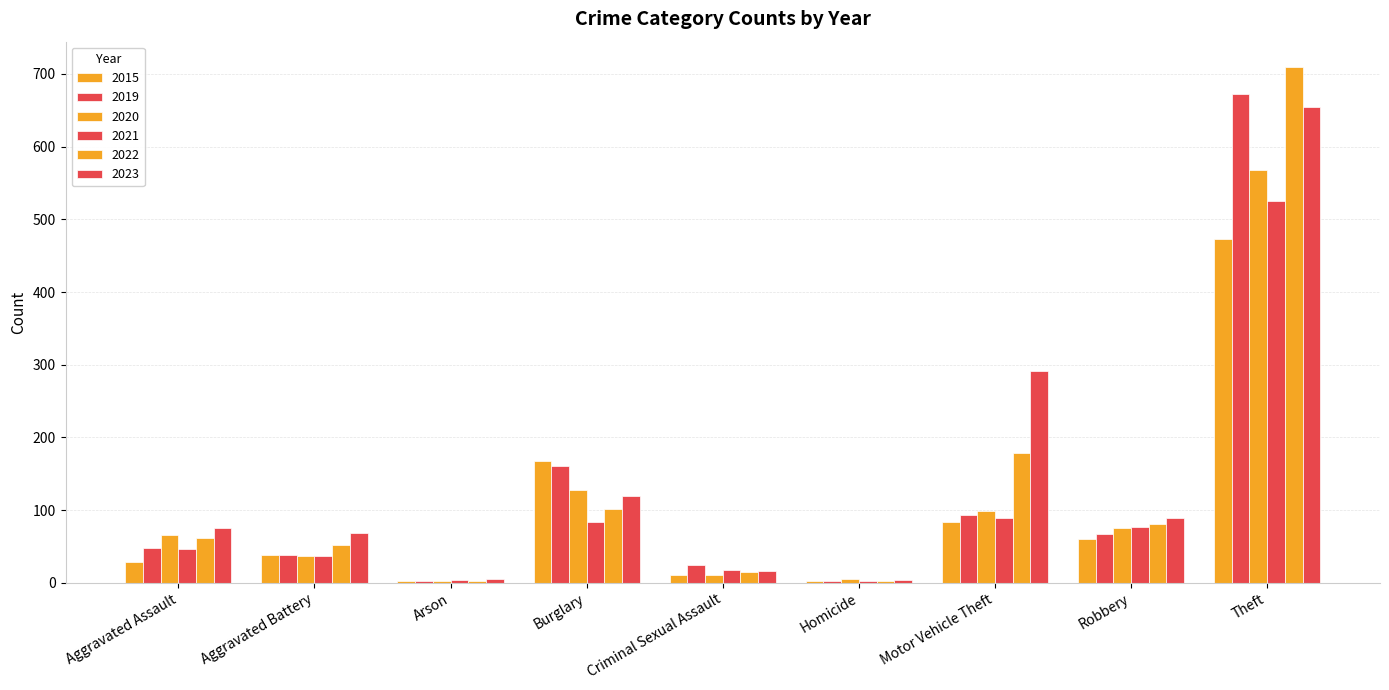

Are the bars grouped side by side (vs. stacked)?

Yes